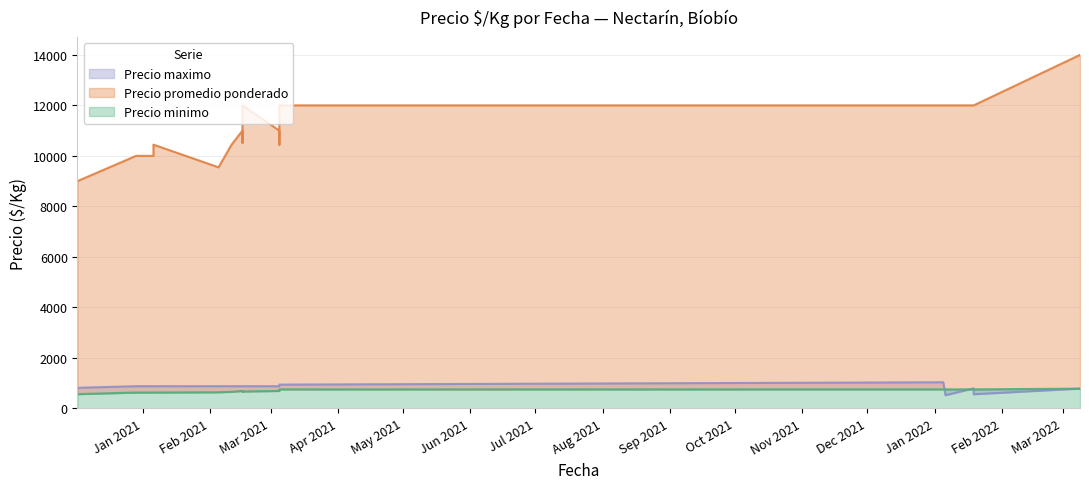

The Precio maximo series shows 188 at 2021-02-16. True or false?

False